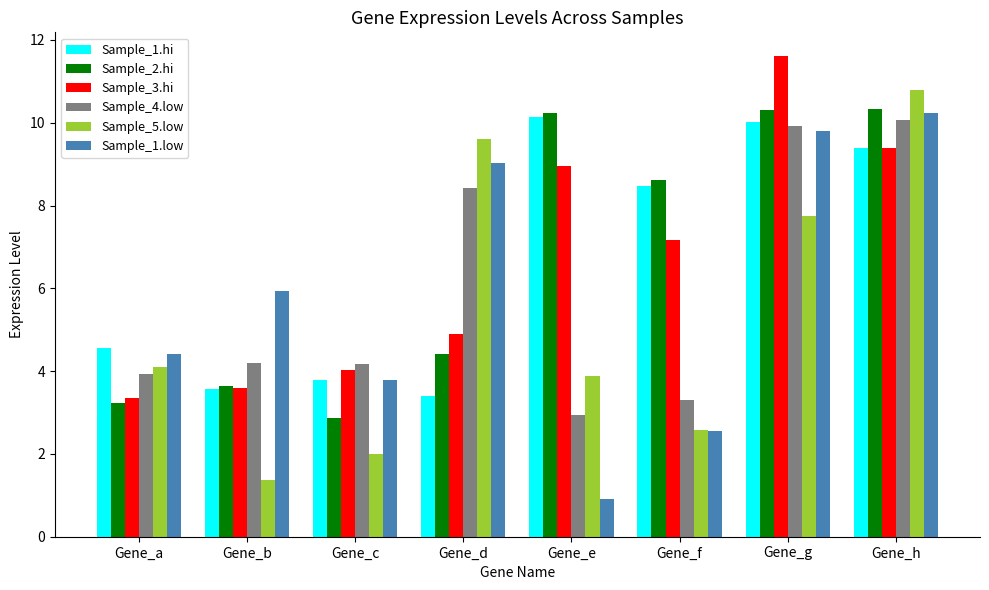

Is the value of Sample_3.hi at Gene_b greater than the value of Sample_4.low at Gene_f?

Yes